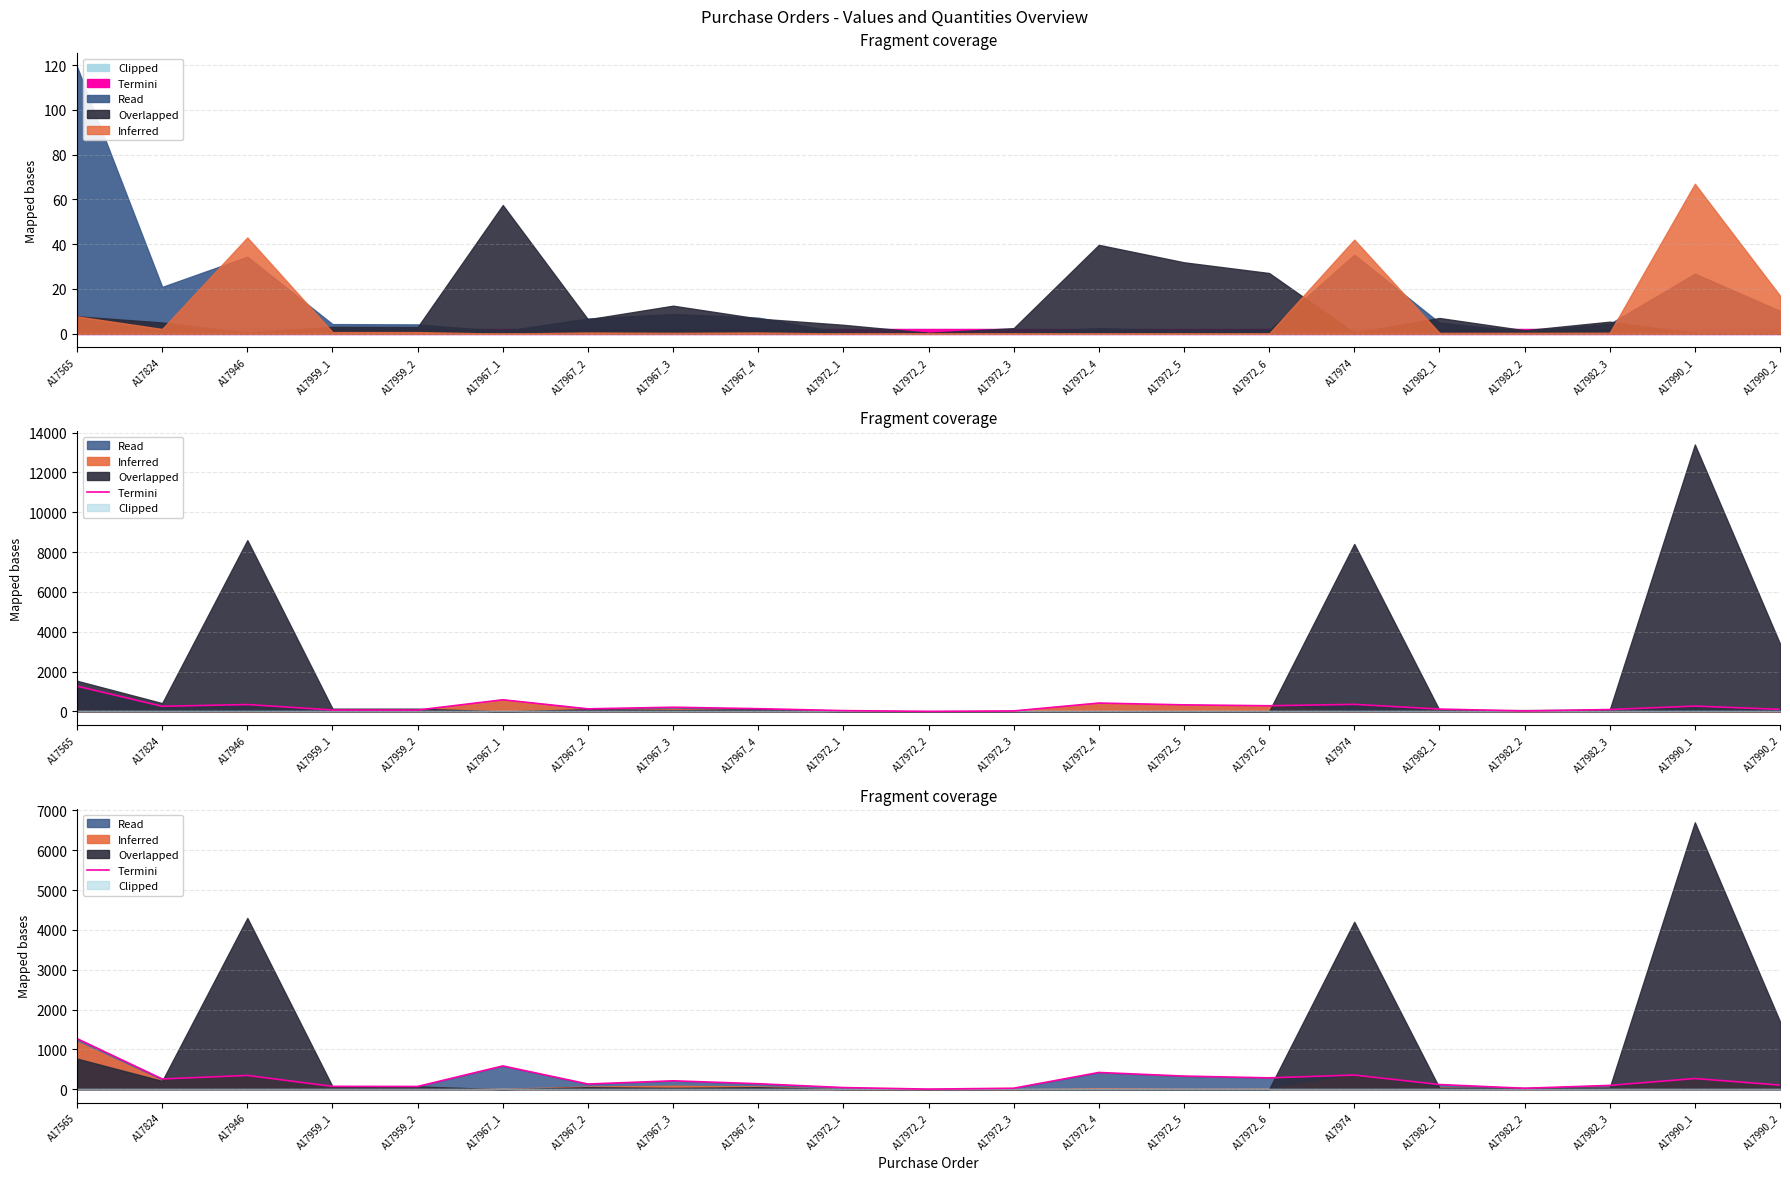

Where is the first local maximum?

A17946